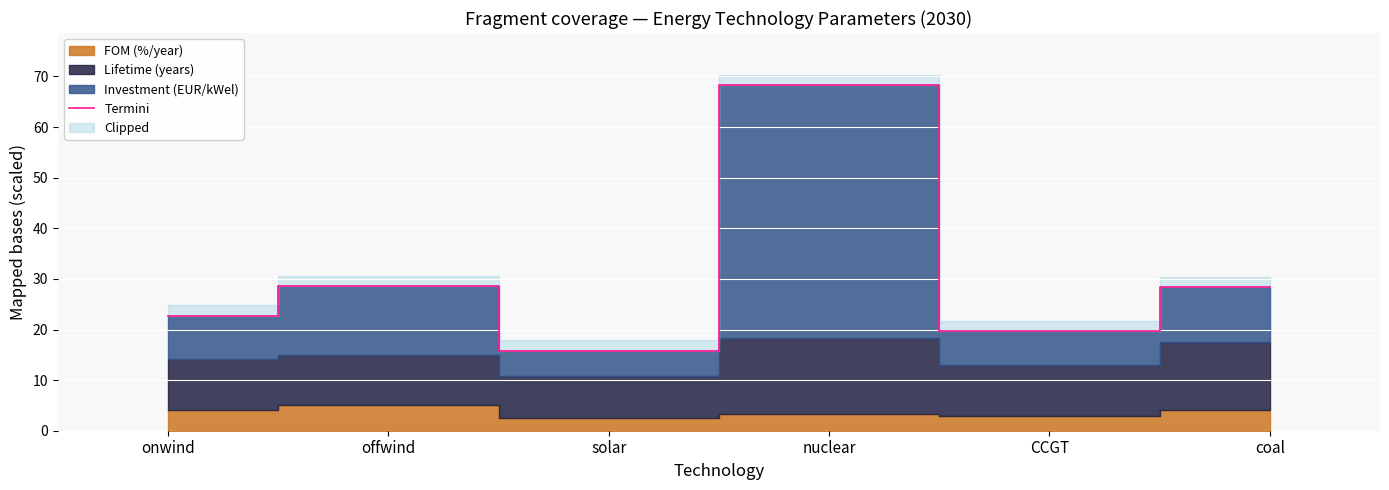

Which category has the lowest value across all series?

solar